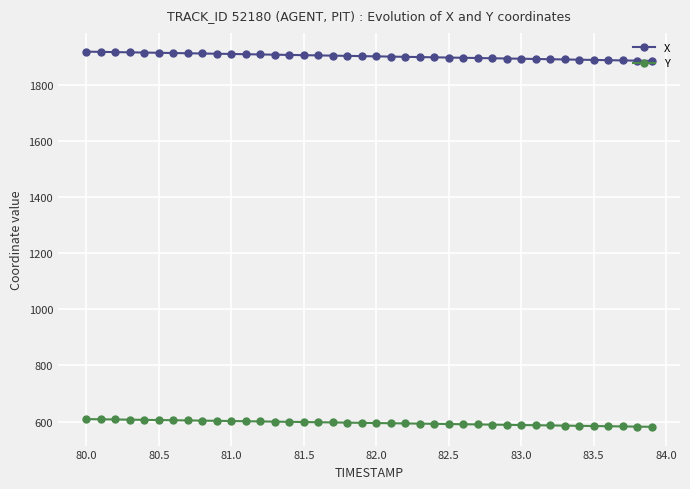

What is the value of the X point at the 8th from the left?

1911.2